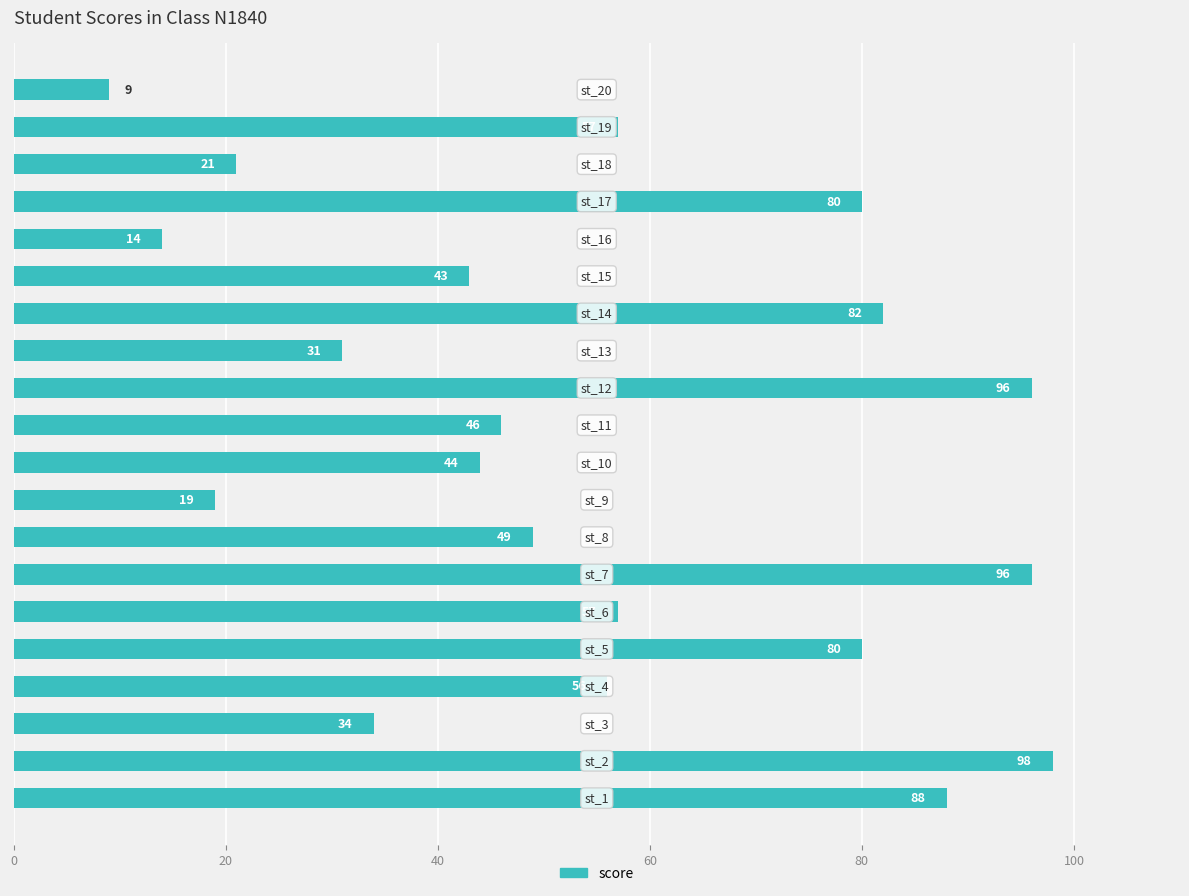

Reading bottom to top, what are all the values shown in this chart?

88	98	34	56	80	57	96	49	19	44	46	96	31	82	43	14	80	21	57	9